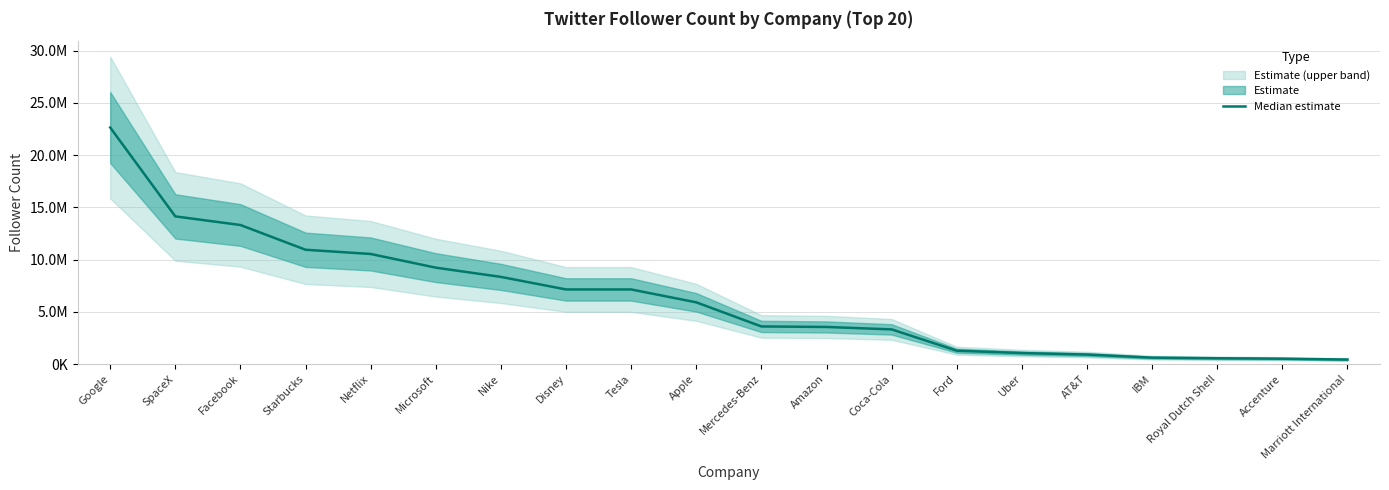

The chart shows a value of 3548063 at Amazon. True or false?

True